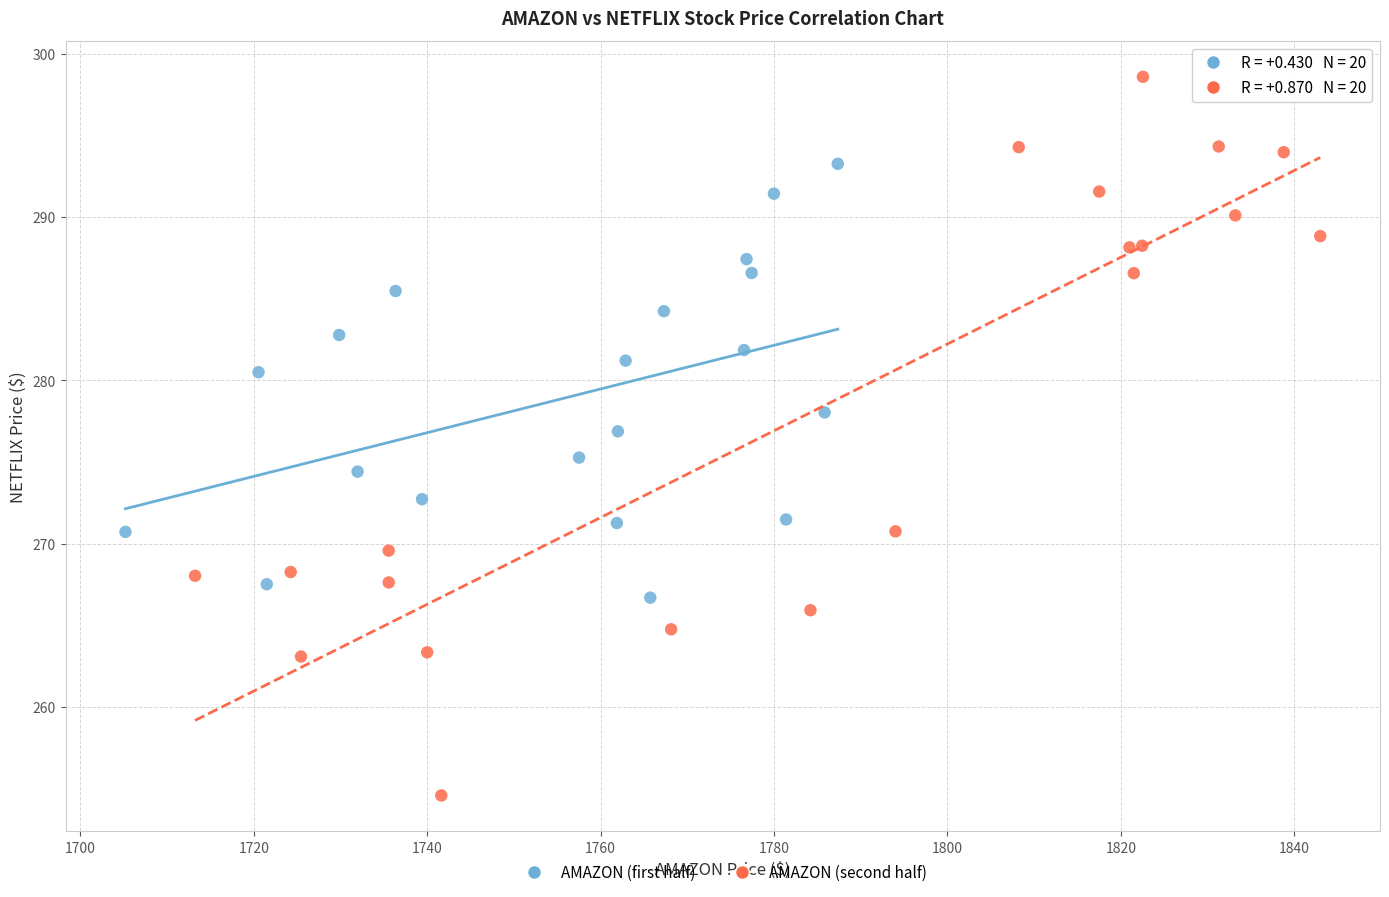

Which series reaches the minimum Y coordinate?

AMAZON (second half)